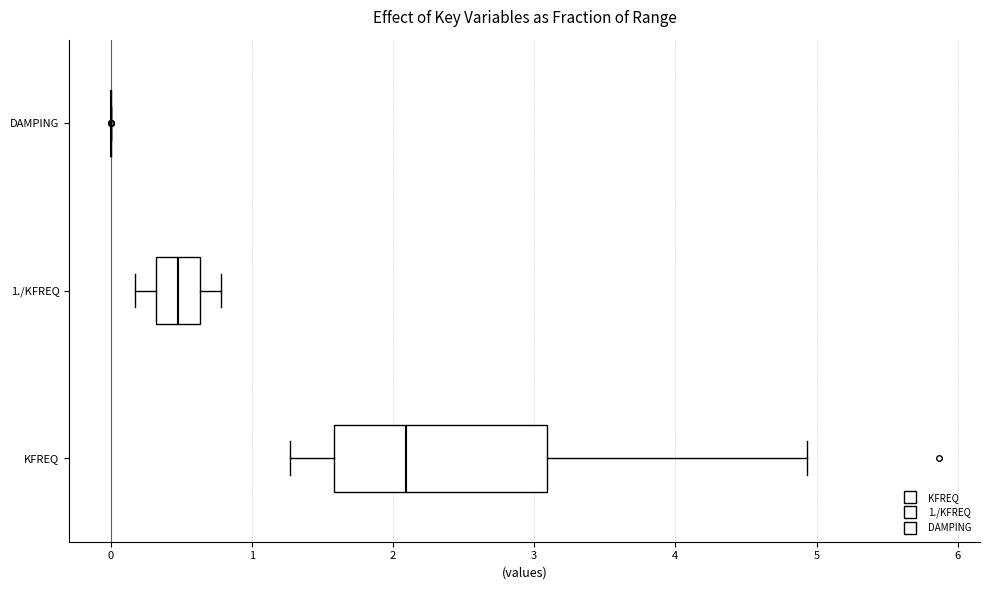

Where is the left edge of the box for 1./KFREQ on the x-axis? The values are not printed on the chart, so give them approximately, as read against the axis.

0.3